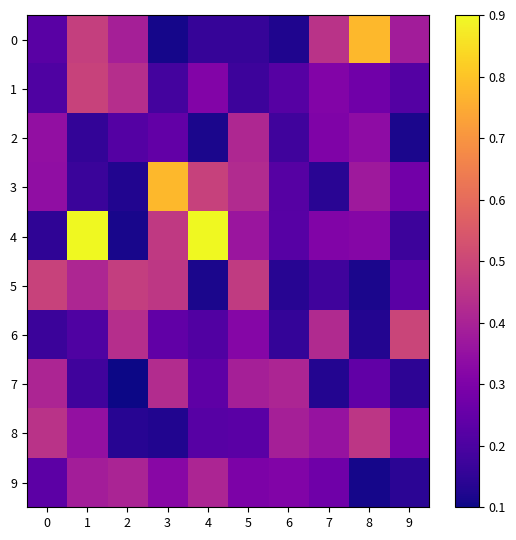

Rank the series by their maximum value, from lowest to highest.

9, 2, 7, 8, 5, 1, 6, 0, 3, 4